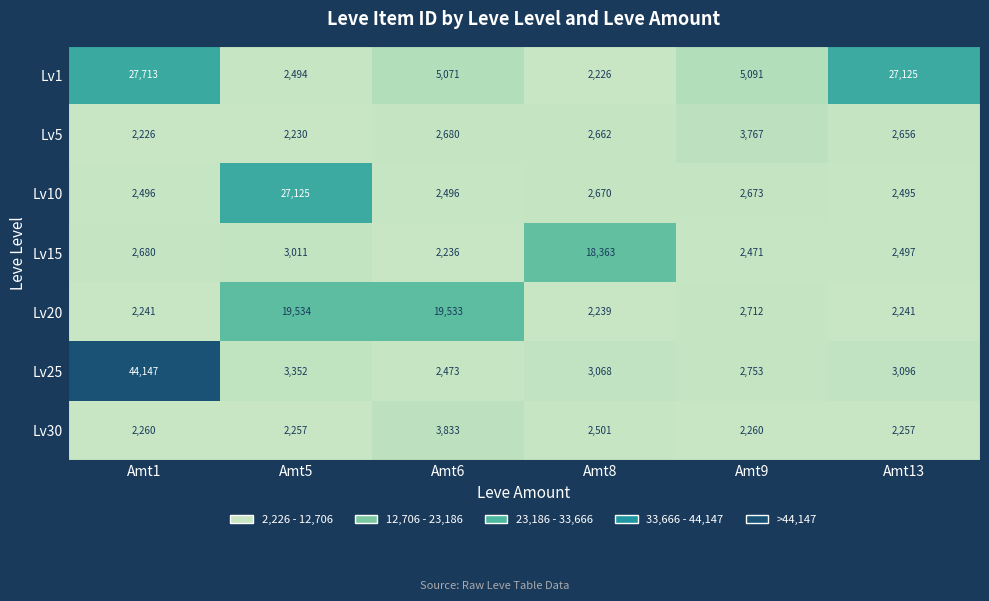

What is the minimum value shown in the chart?

2226